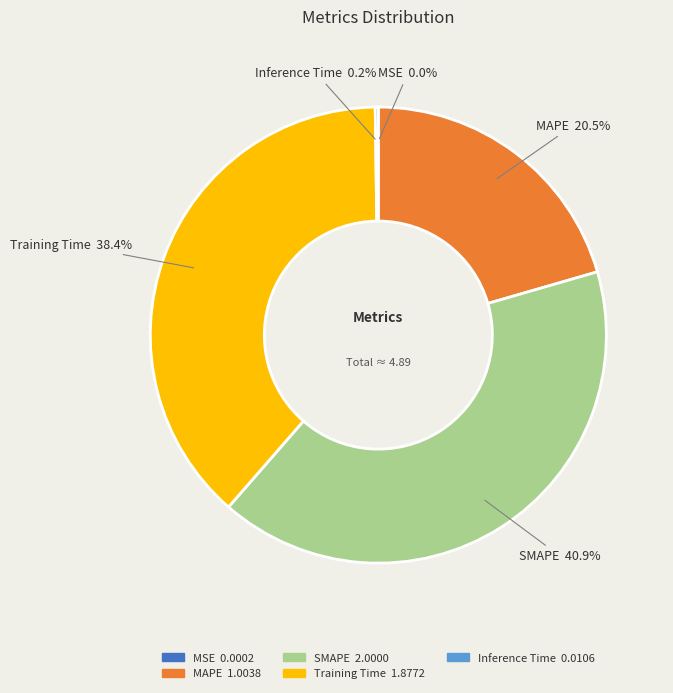

To the nearest percent, what portion does SMAPE represent?

41%